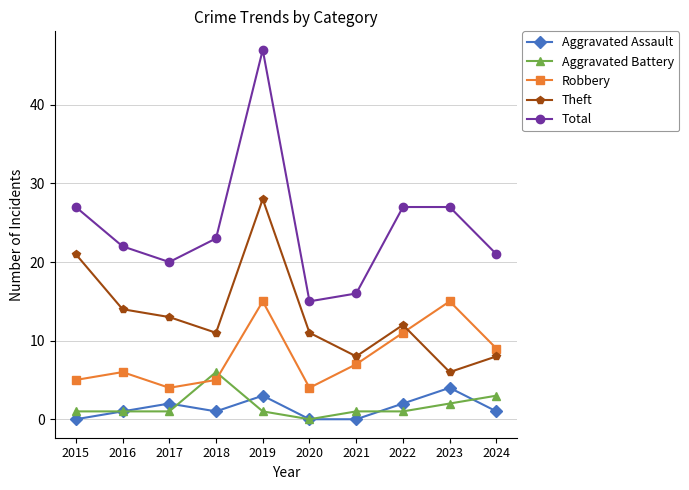

At which category does Robbery reach its first local peak?

2016